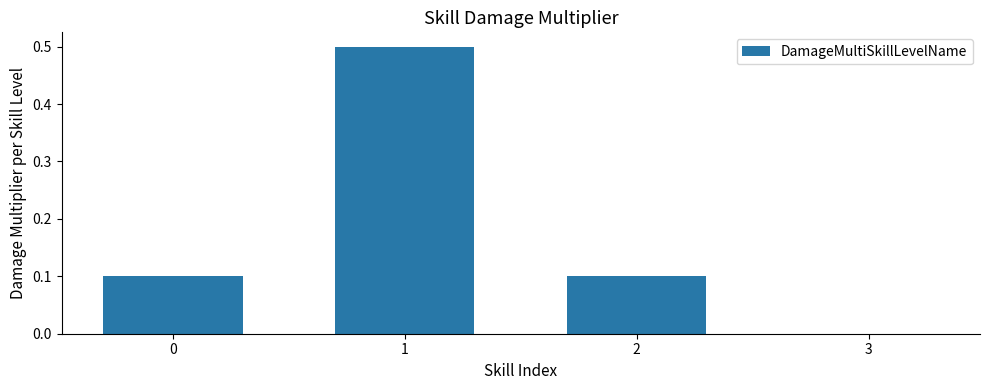

What is the sum of all values?

0.7